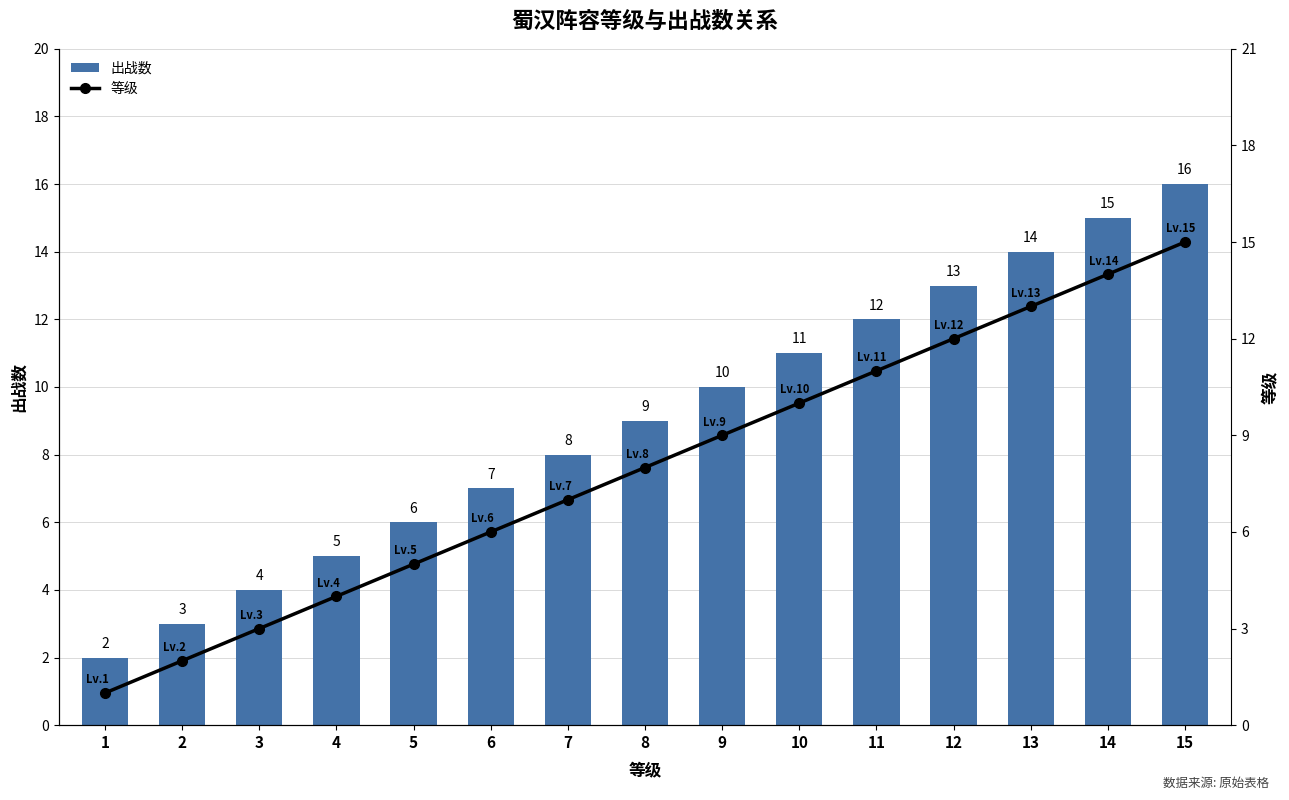

The value of 等级 at 12 is 16. True or false?

False